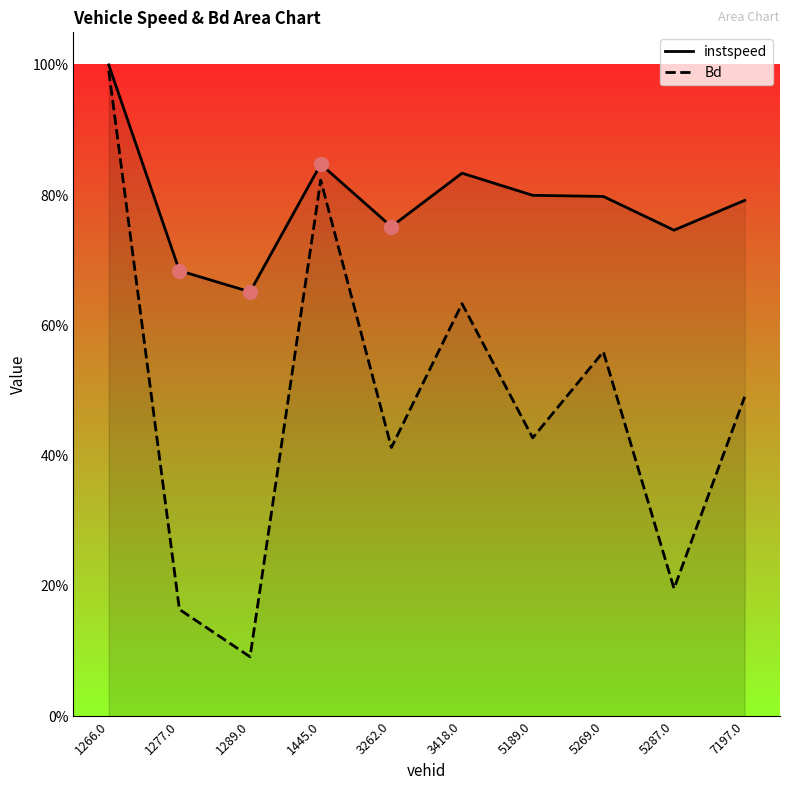

What is the total value across all series at 5189.0?

1.2